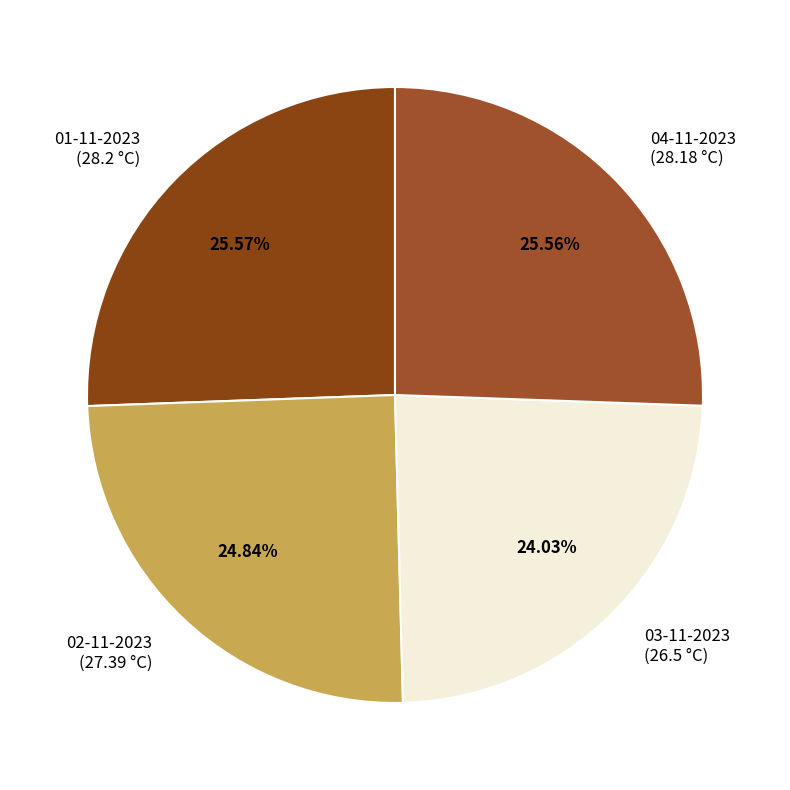

To the nearest percent, what is the difference between the largest and smallest slice percentages?

2%